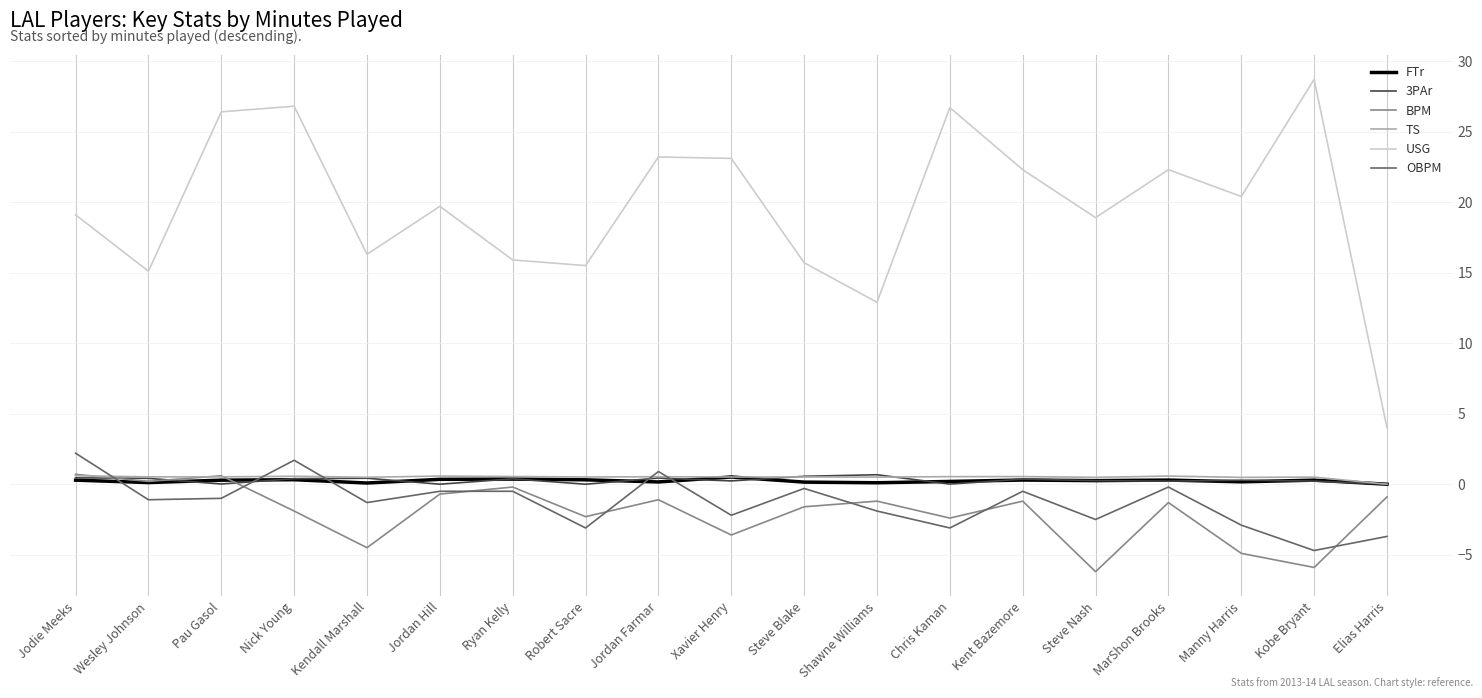

Where is the first local maximum for OBPM?

Nick Young